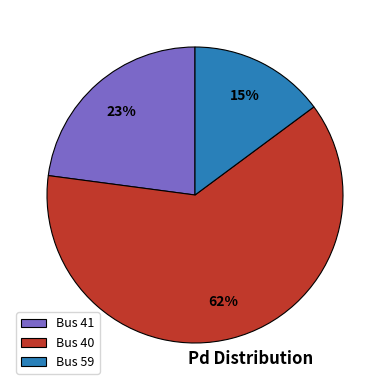

How many segments does this pie chart have?

3